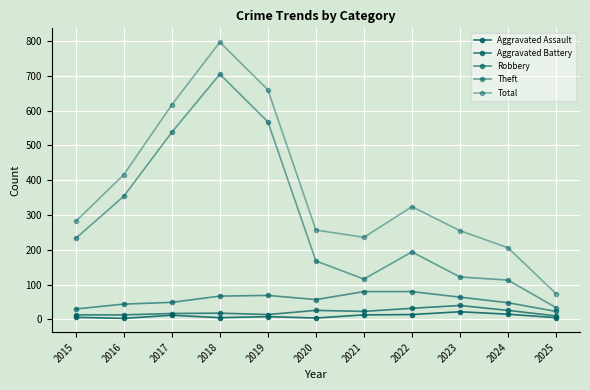

True or false: Aggravated Battery and Theft cross at least once.

False